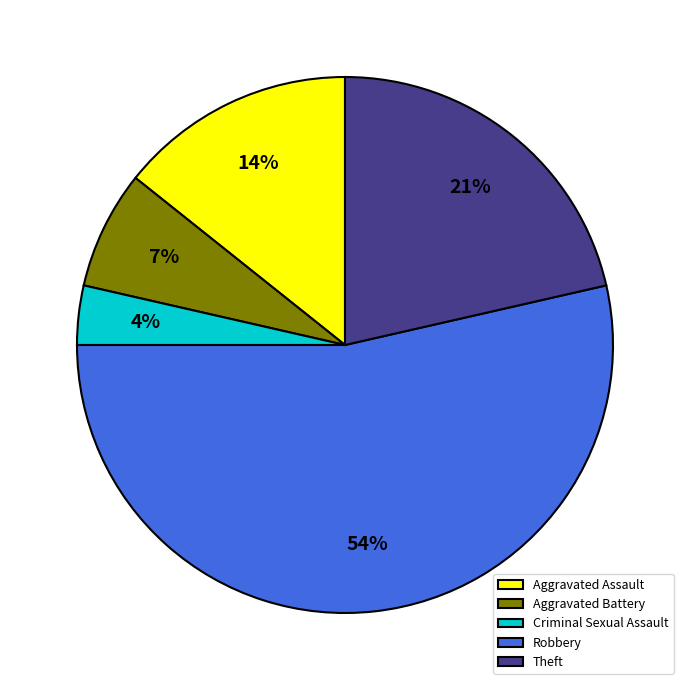

What is the largest slice in the pie chart?

Robbery